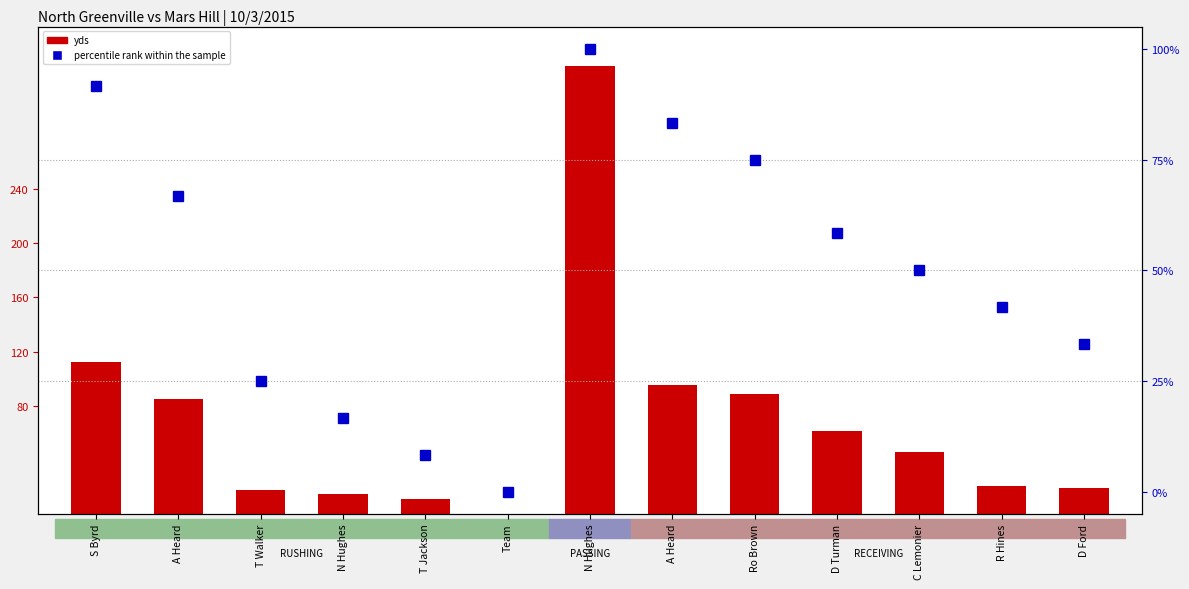

At which label does yds reach its minimum?

Team